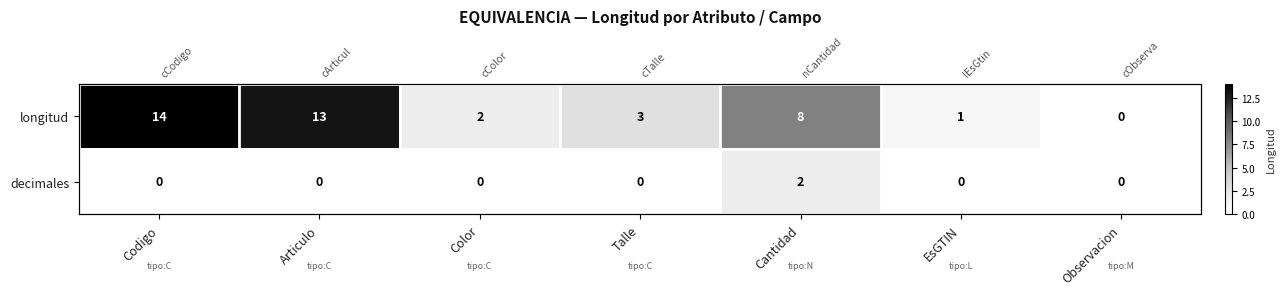

How many categories are shown in the chart?

7